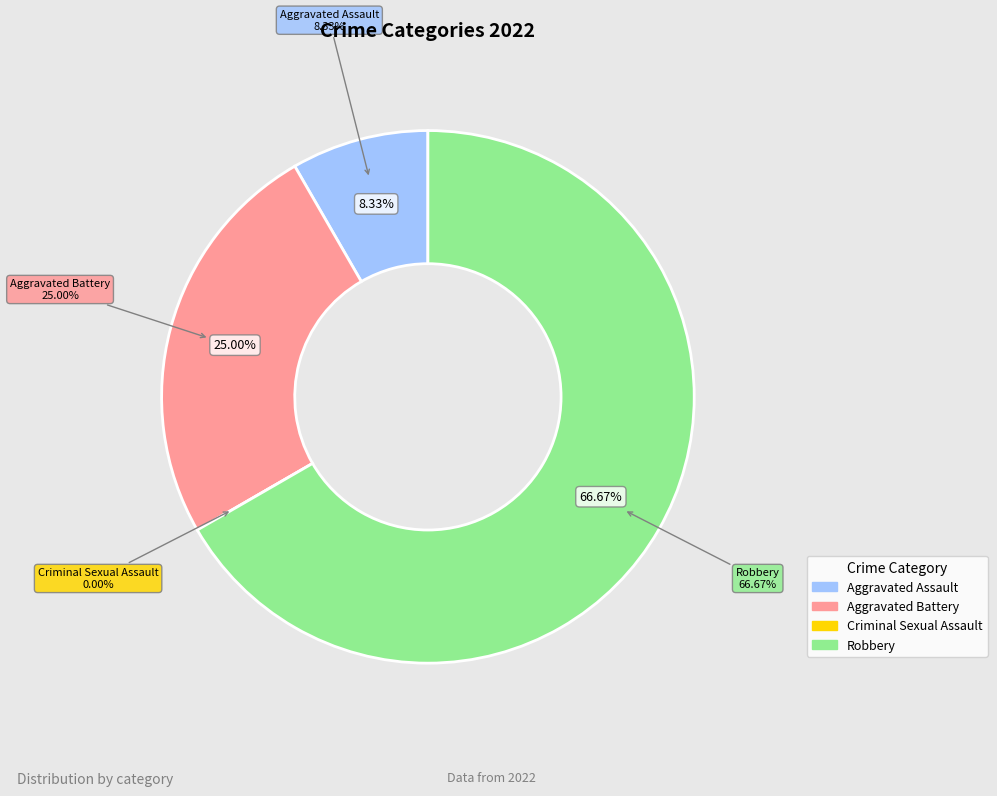

How many segments does this pie chart have?

4